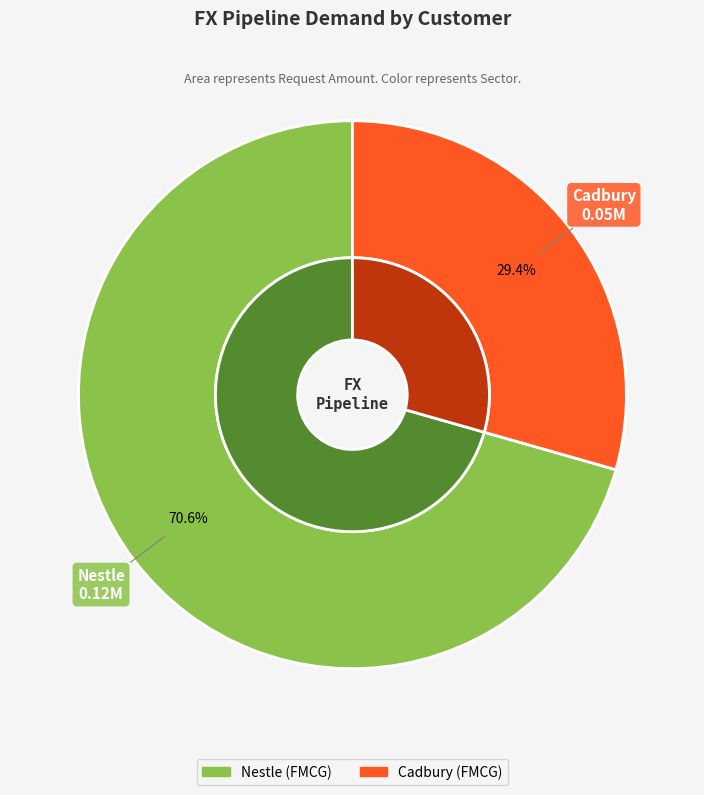

Is it true that Nestle is 65% of the pie?

False